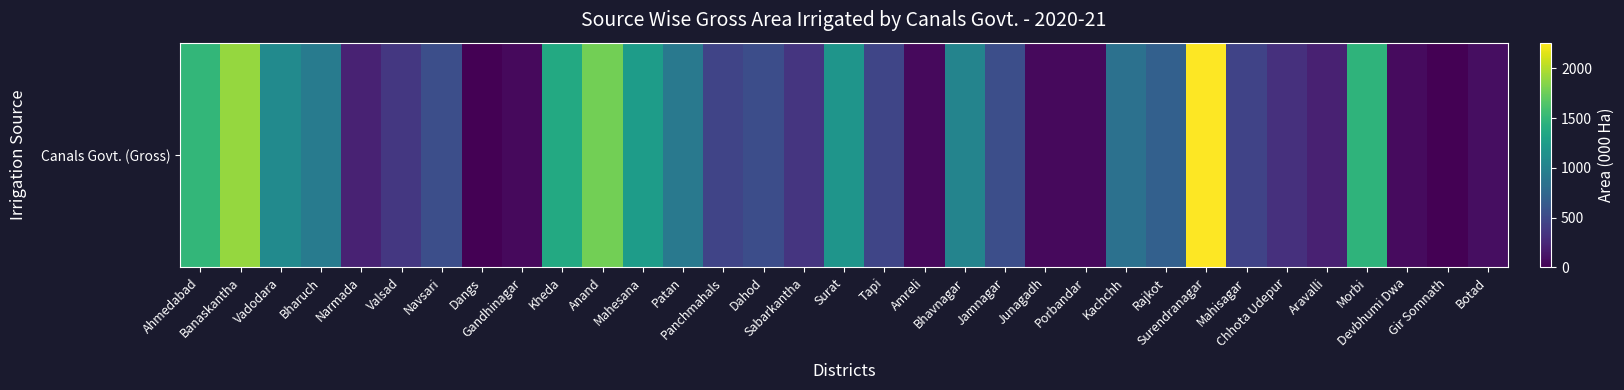

How many data points are less than 532?

16